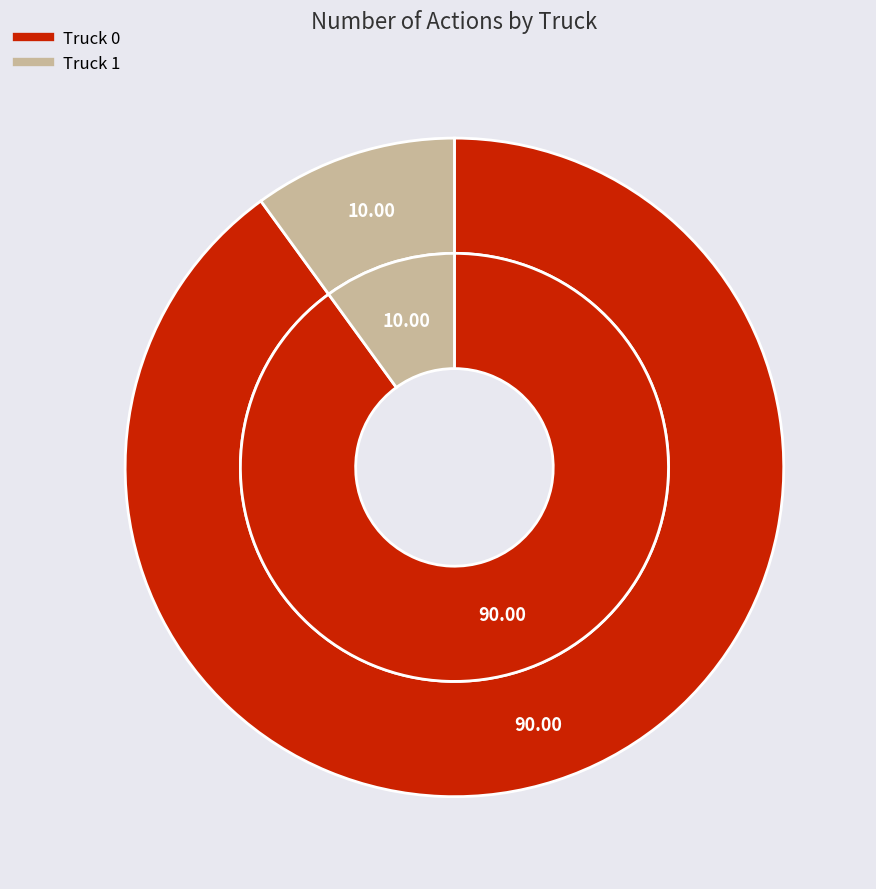

How many slices are in this pie chart?

2